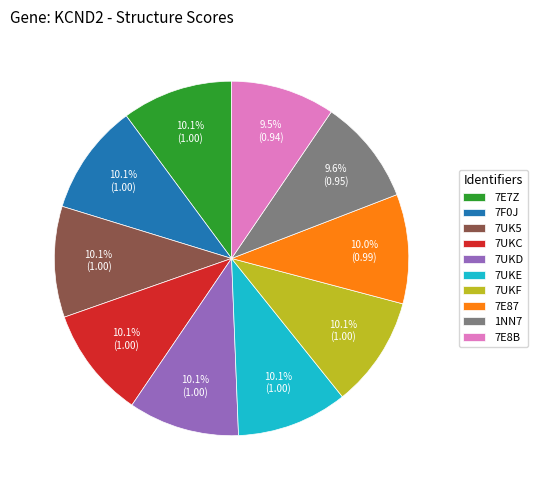

Is it true that 7UKD is 10% of the pie?

True